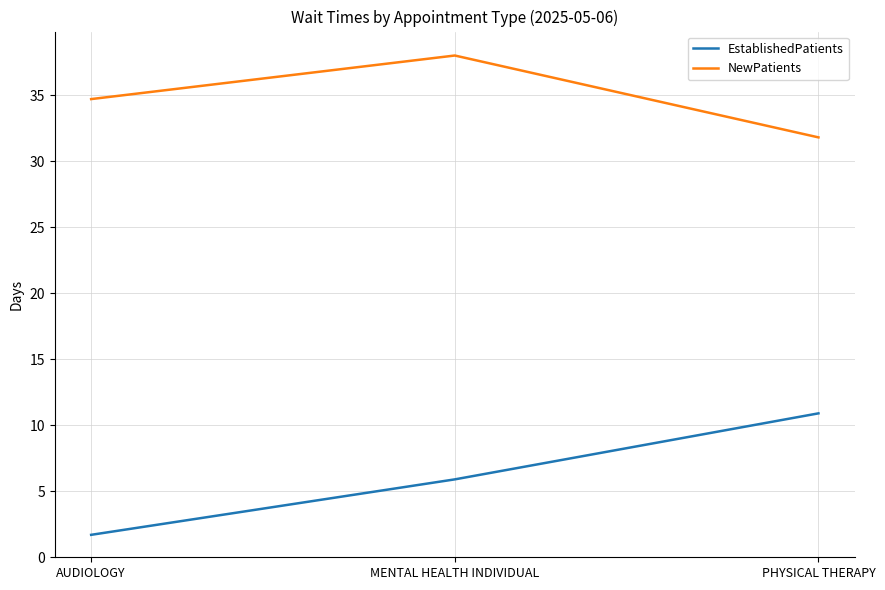

What position from the left is MENTAL HEALTH INDIVIDUAL?

2